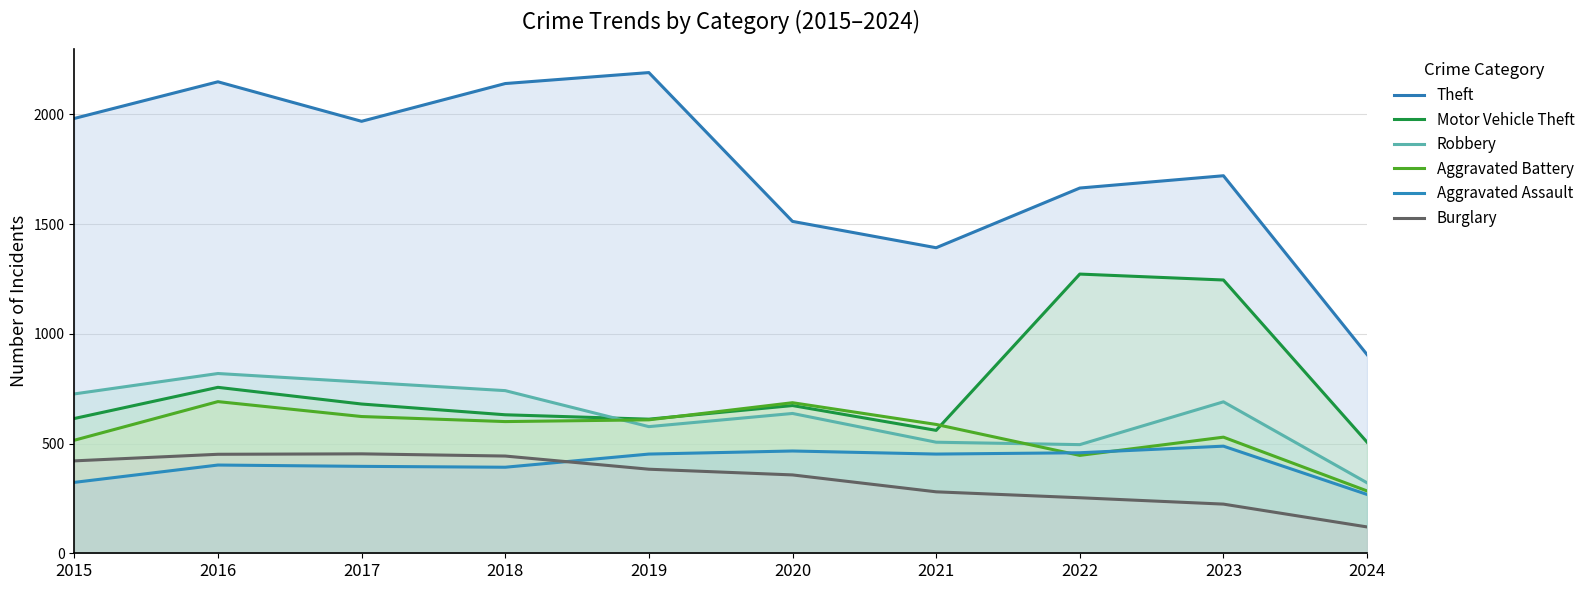

Which series has the largest total across all categories?

Theft